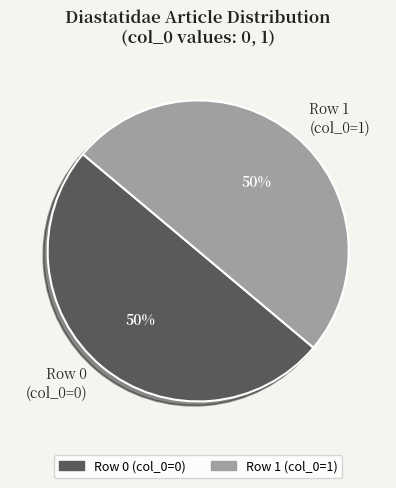

Approximately how many times larger is the value at Row 0 (col_0=0) compared to Row 1 (col_0=1)?

1.0